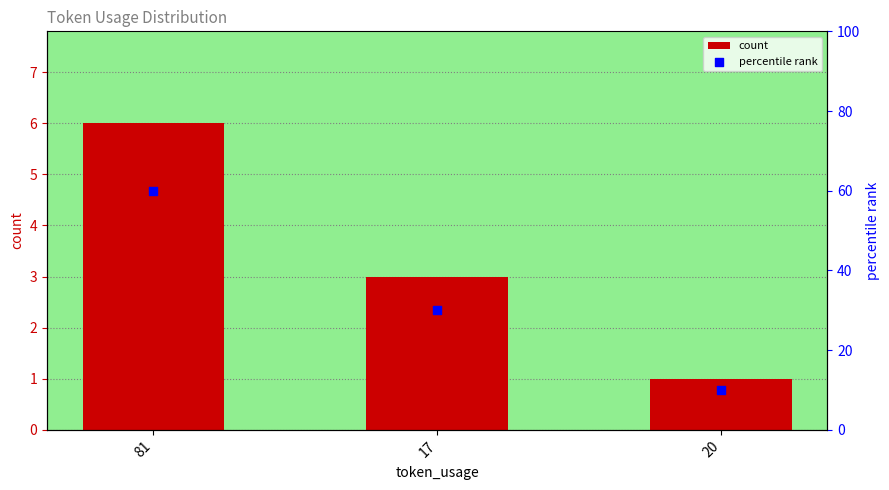

Which series has the largest Y range (max minus min)?

percentile rank